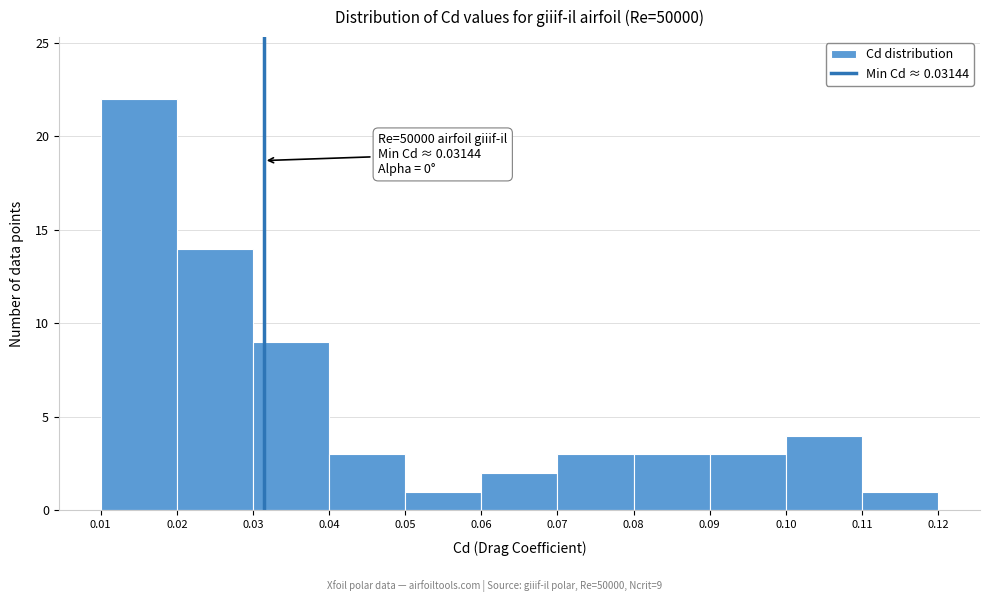

Over which range of the x-axis is the bar tallest?

0.01 to 0.02